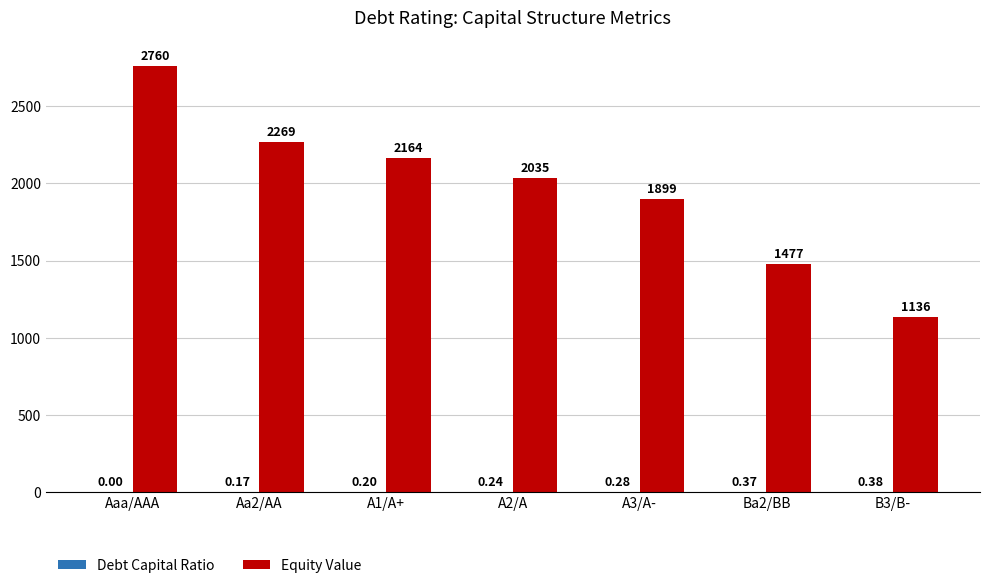

What is the greatest value displayed?

2759.9